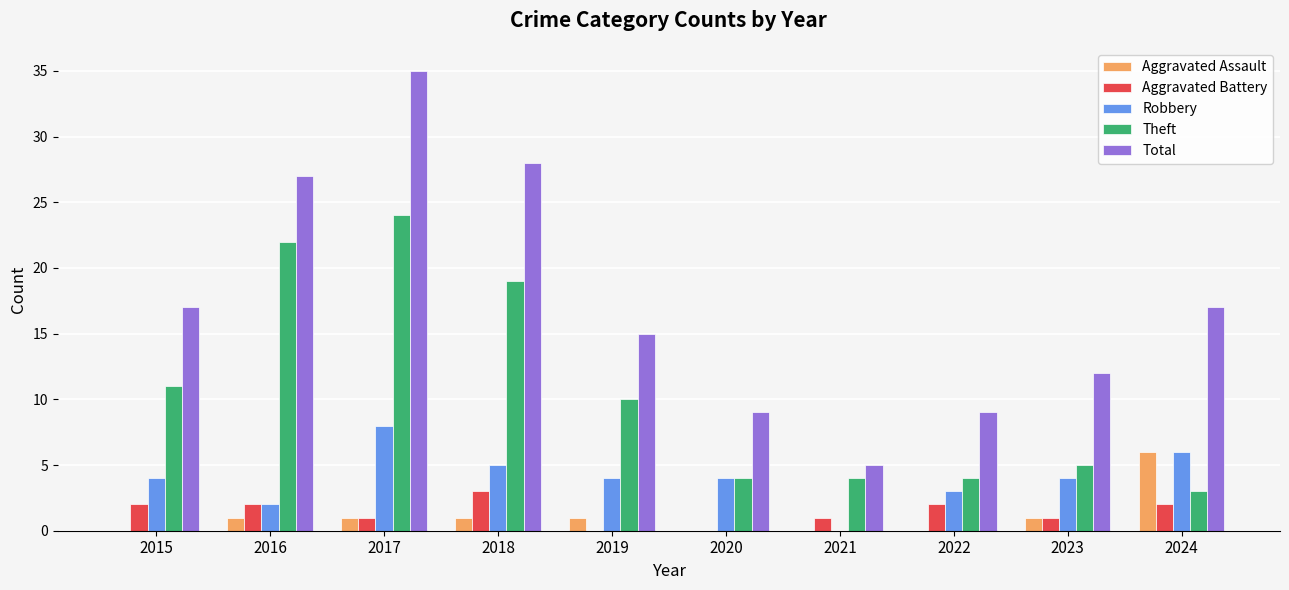

Reading left to right, transcribe all the data shown in this chart.

Aggravated Assault: 0	1	1	1	1	0	0	0	1	6
Aggravated Battery: 2	2	1	3	0	0	1	2	1	2
Robbery: 4	2	8	5	4	4	0	3	4	6
Theft: 11	22	24	19	10	4	4	4	5	3
Total: 17	27	35	28	15	9	5	9	12	17